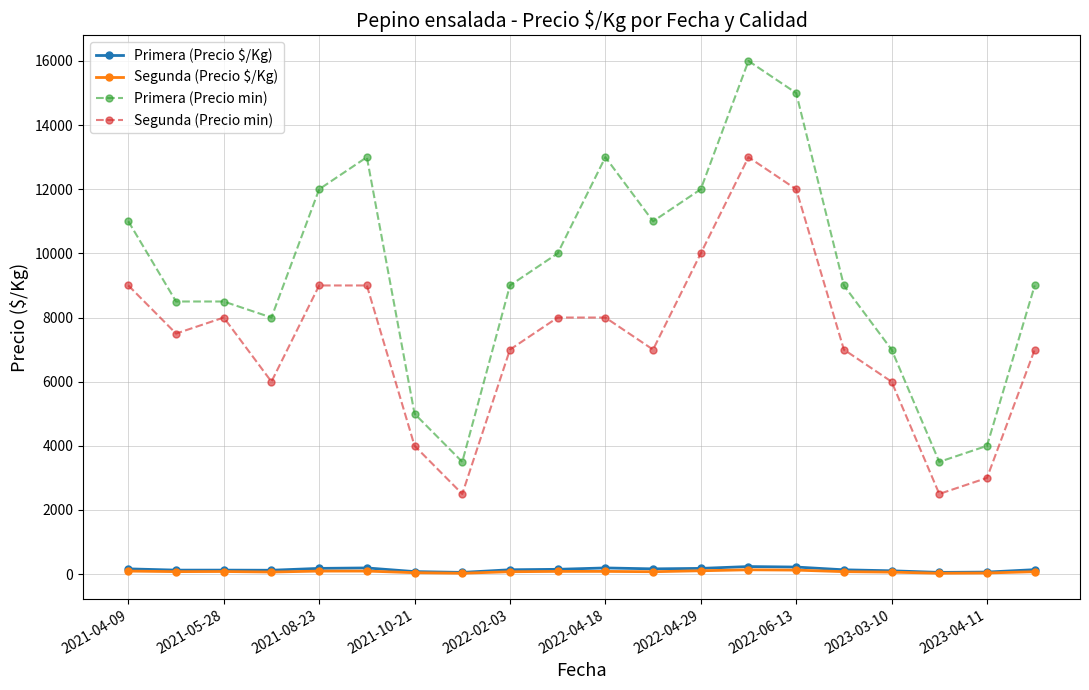

What is the minimum value for Primera (Precio min)?

3500